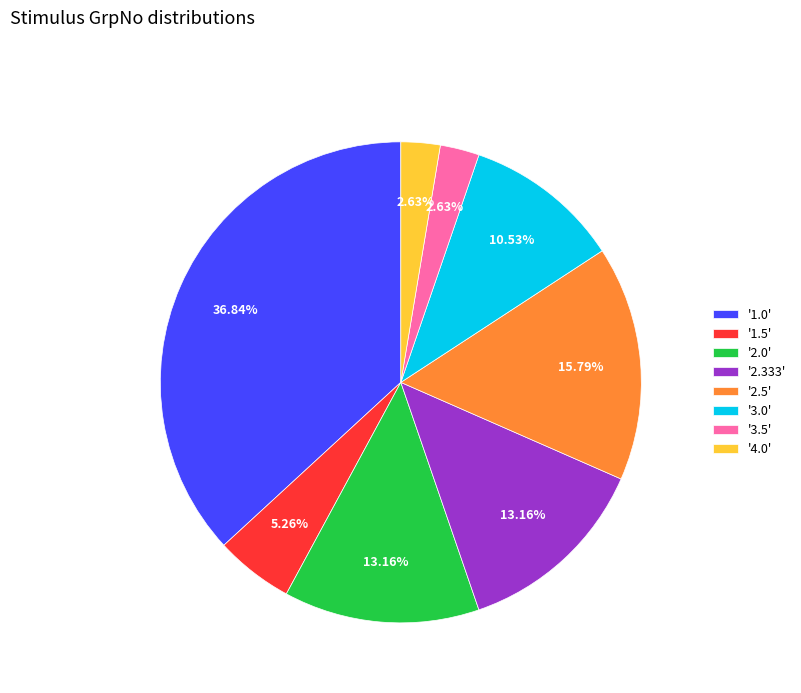

Which has a higher value, '3.0' or '3.5'?

'3.0'